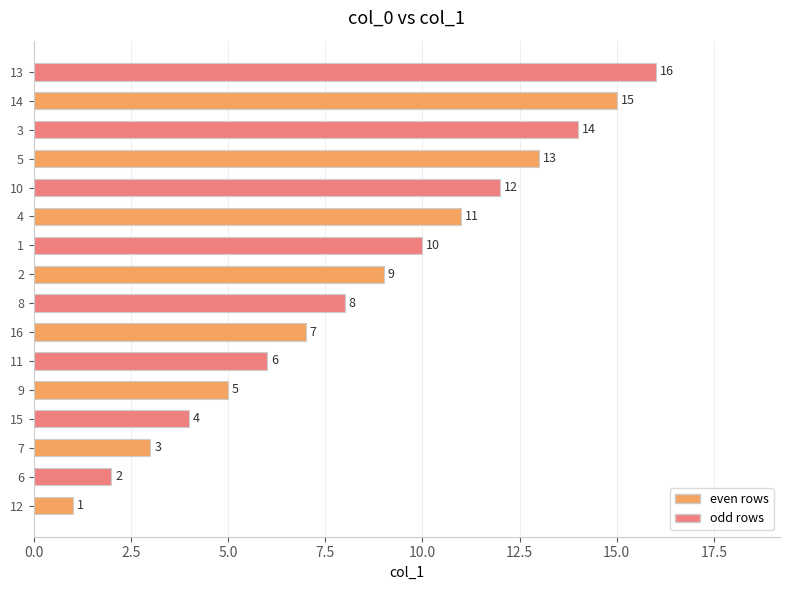

Where is the data nearest to the value 8?

8